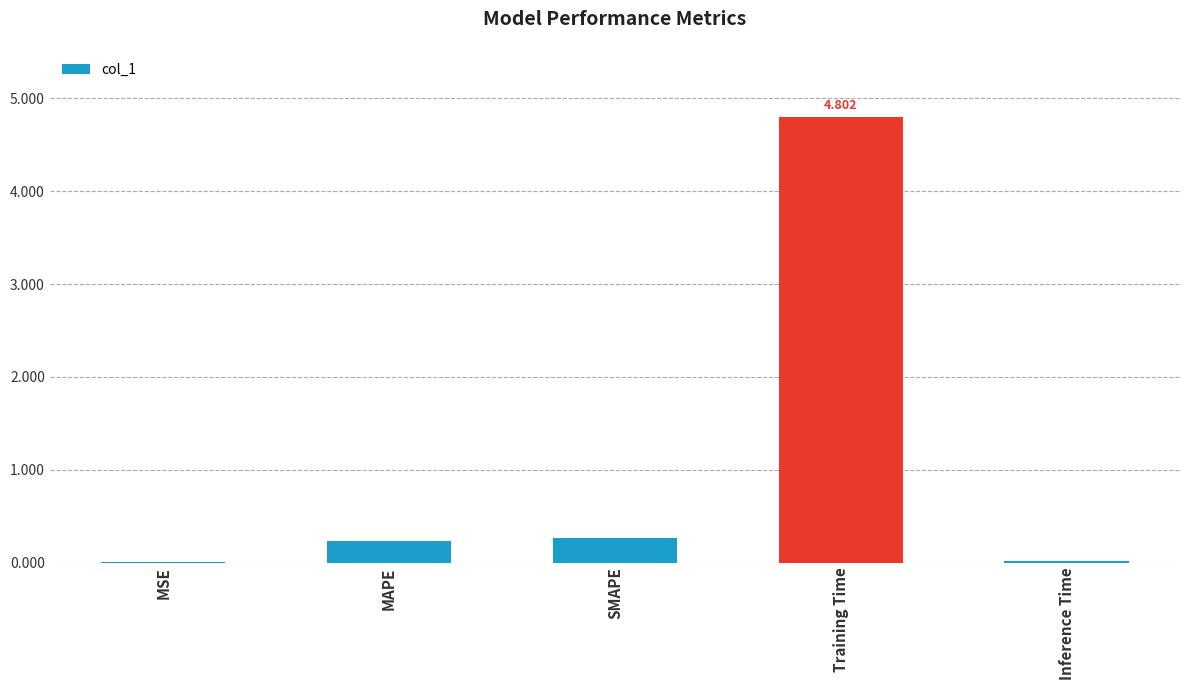

Which category has the highest value across all series?

Training Time